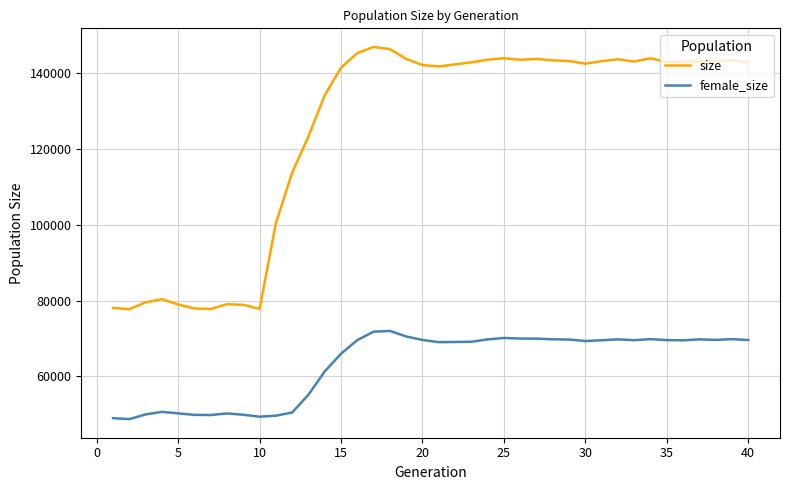

What is the lowest value of the size series?

77712